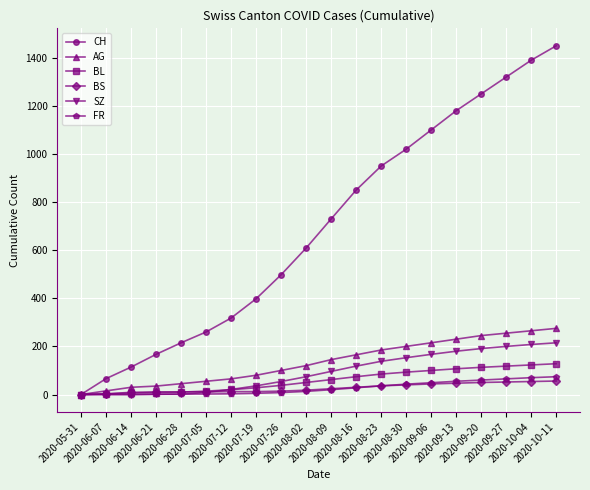

What is the highest value of the BS series?

56